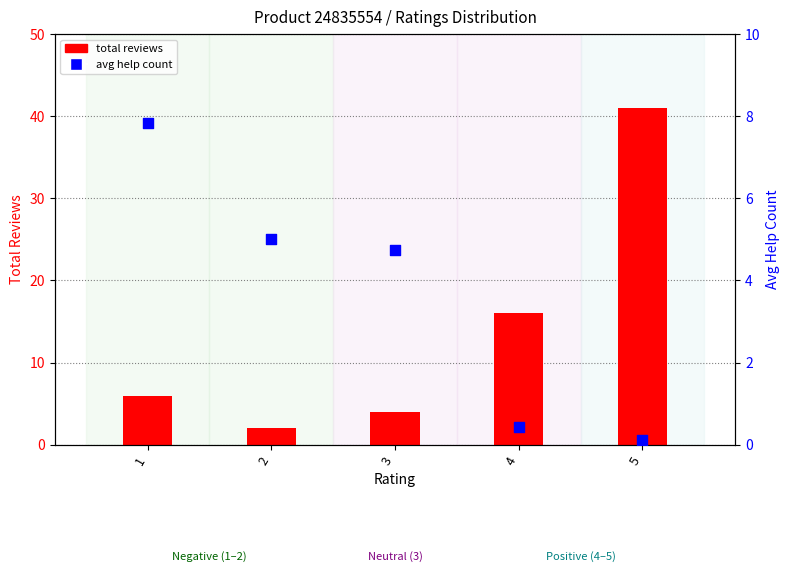

What is the total value across all series at 3?

8.8